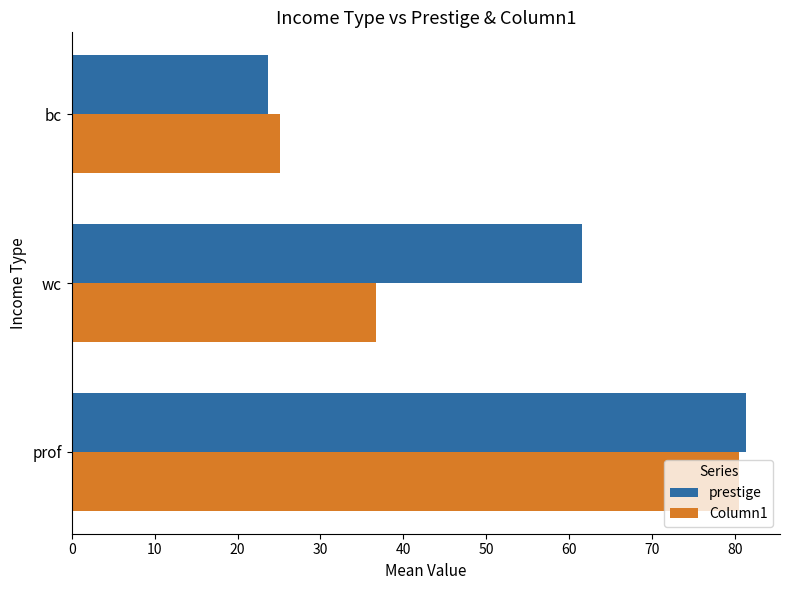

What is the sum of all Column1 values?

142.2